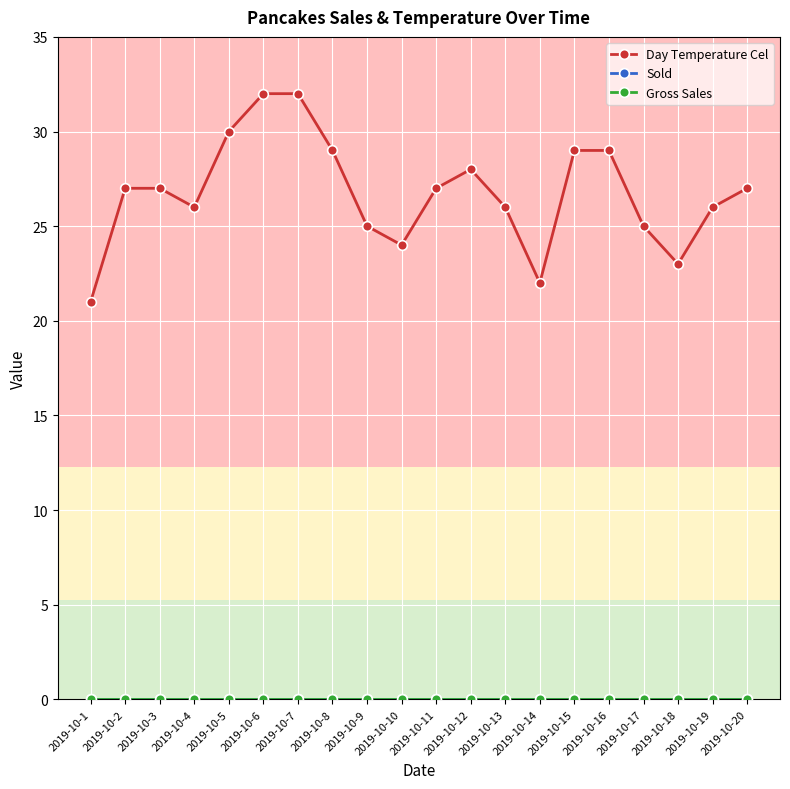

Where is Day Temperature Cel nearest to the value 26?

2019-10-4